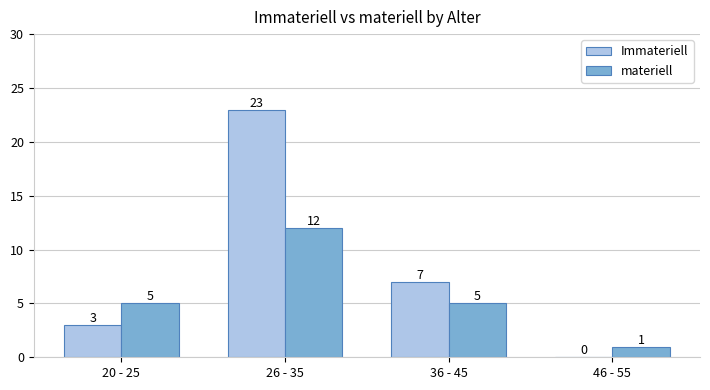

What is the greatest value displayed?

23